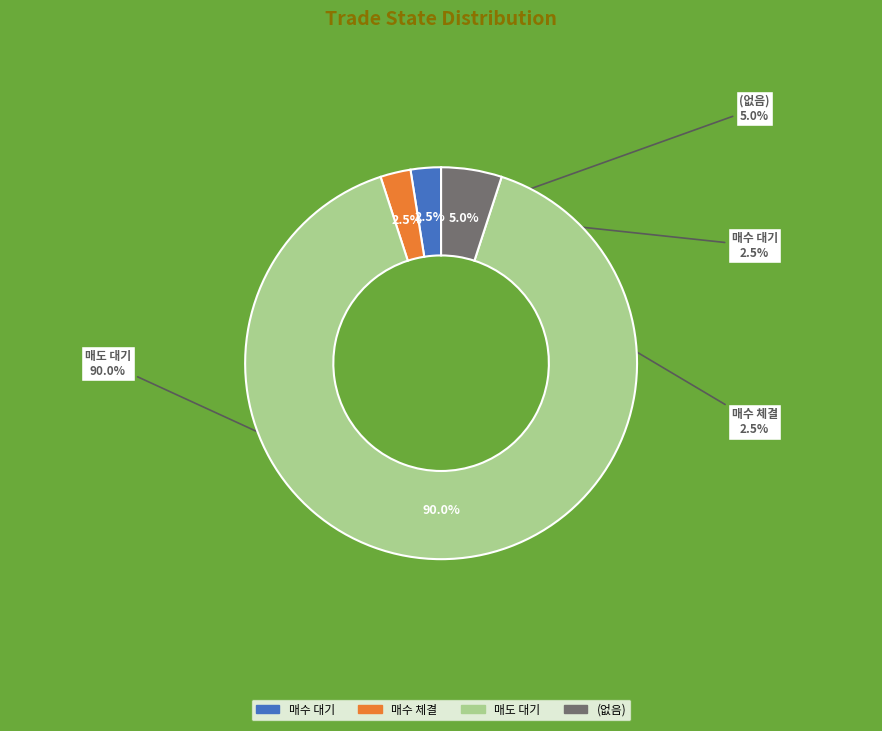

Which category has the smallest portion of the pie?

매수 대기